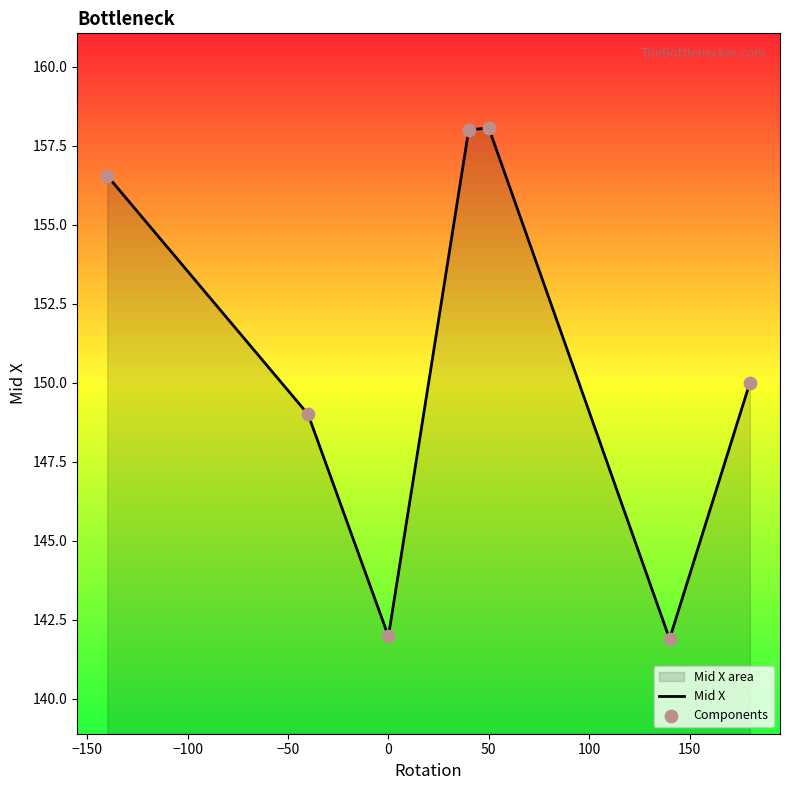

What is the change in value from -40 to 140?

-7.1